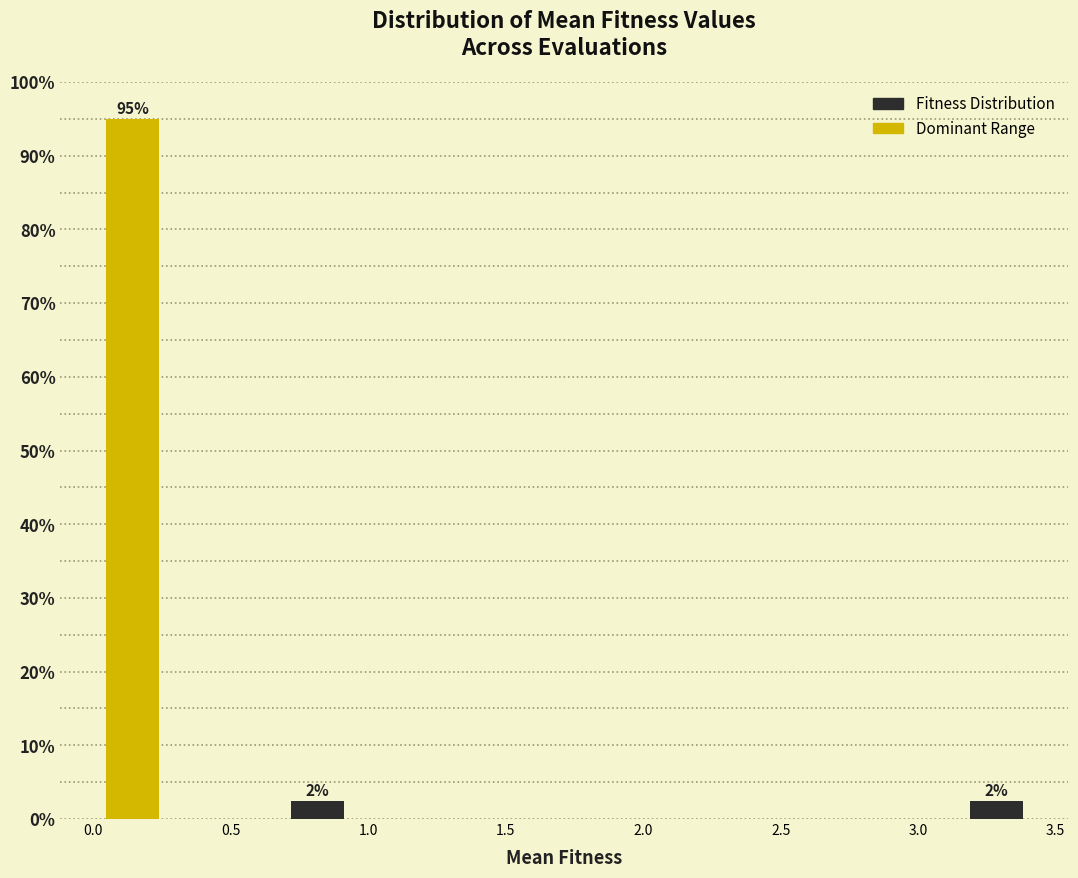

Which range on the x-axis has the tallest bar?

0.05 to 0.25